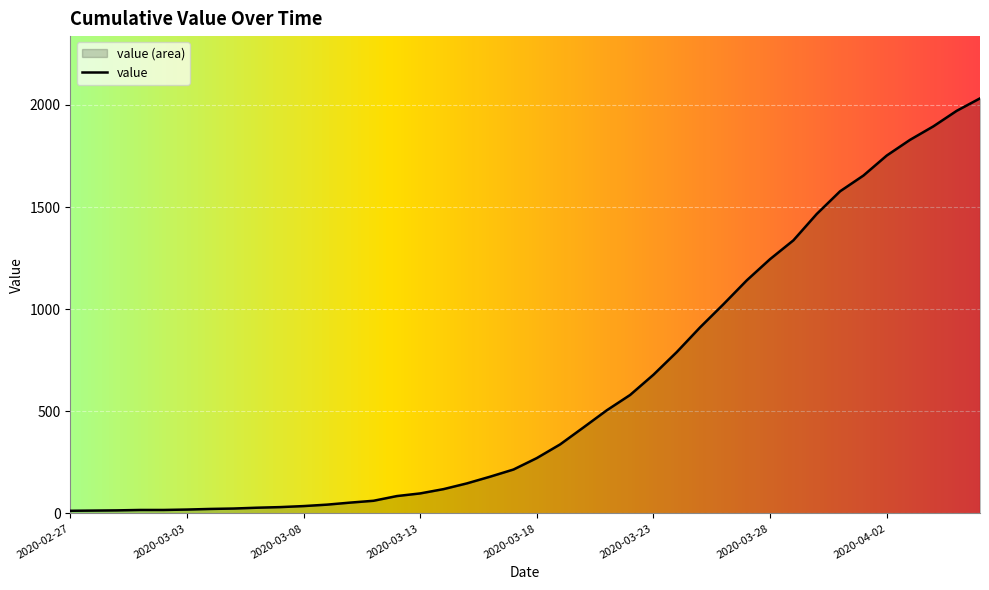

What is the label of the 6th point from the right?

2020-04-01